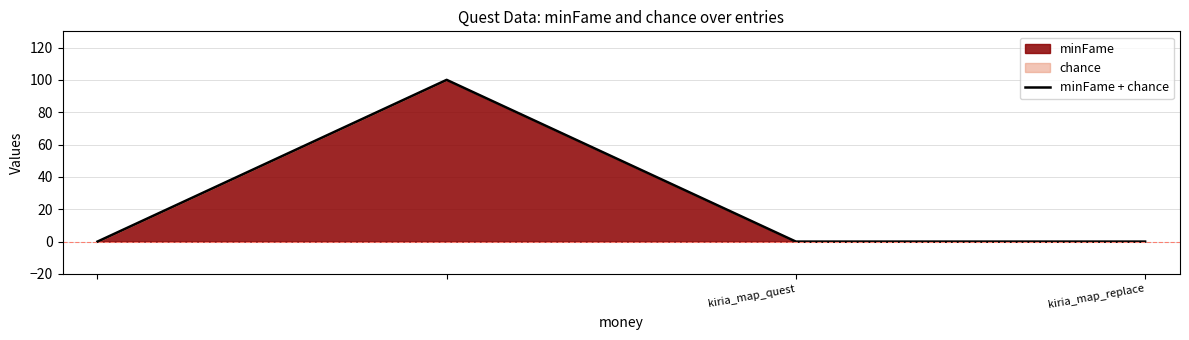

How many values are between 0 and 100?

4